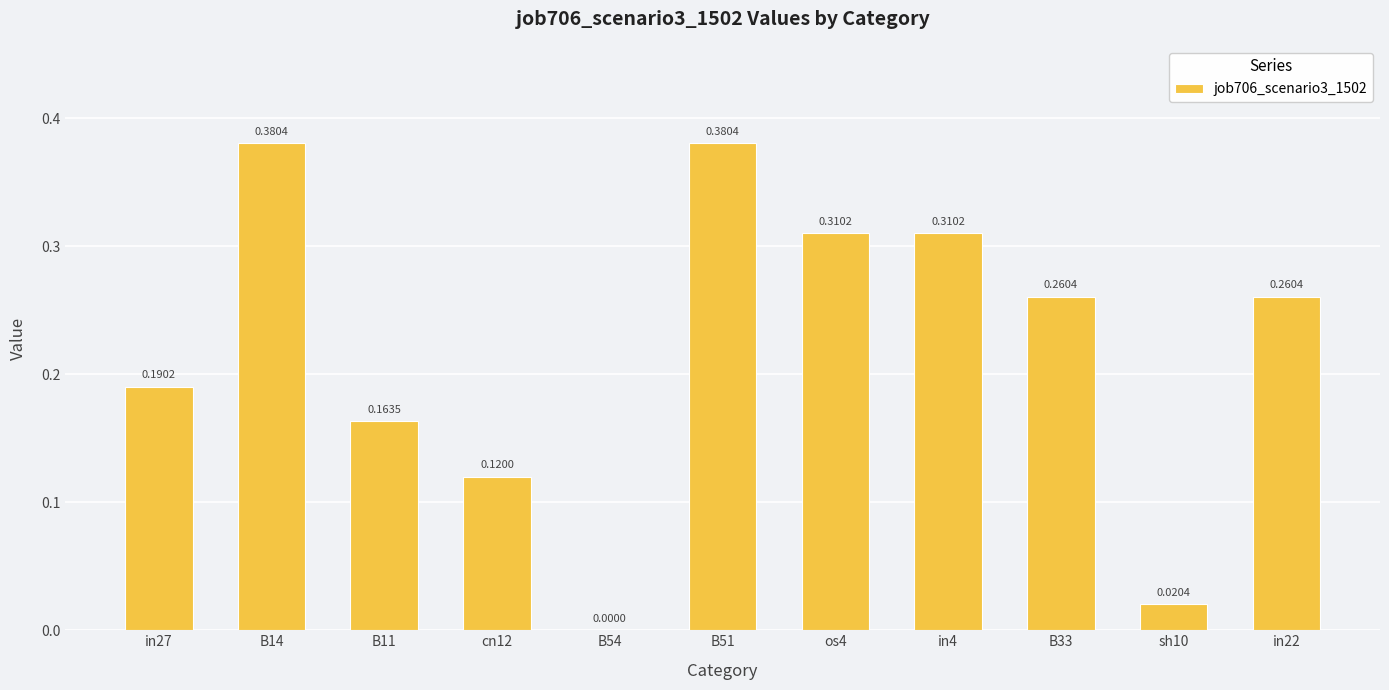

What is the change in value from in27 to in22?

+0.1